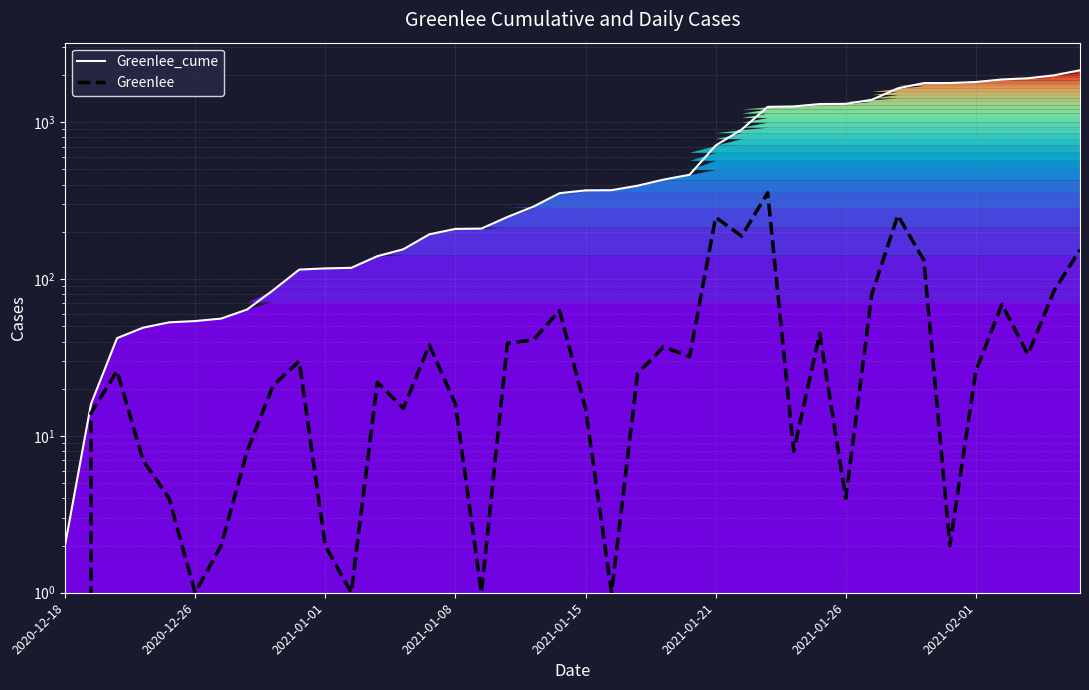

What is the value of the Greenlee point at the 17th from the left?

1